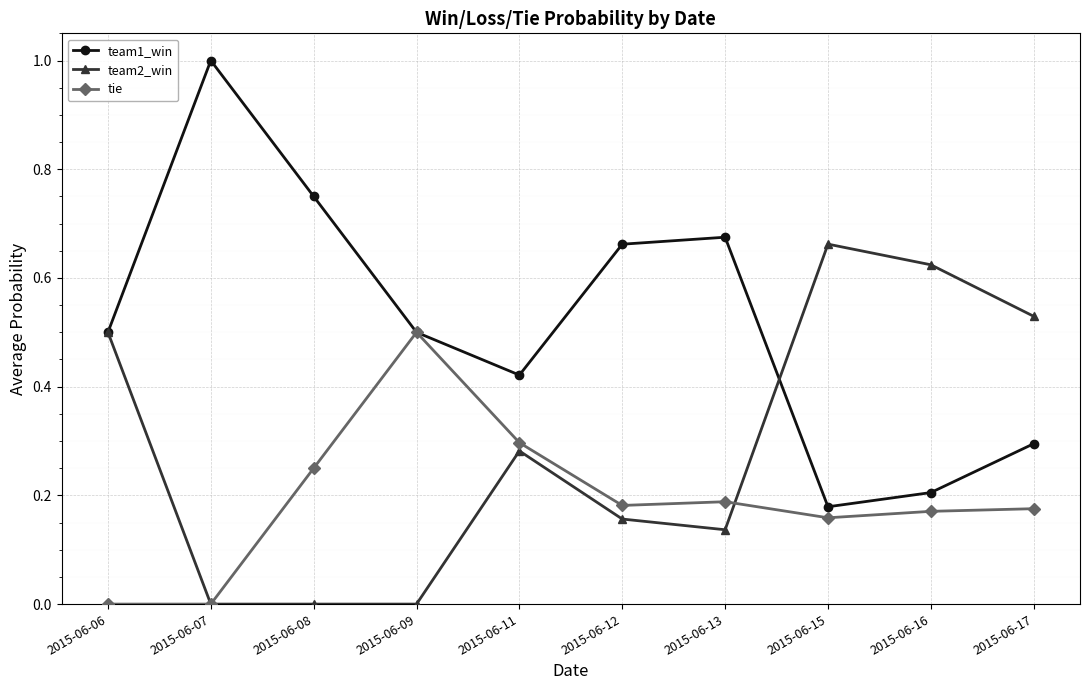

The value of tie at 2015-06-08 is 0.2. True or false?

True